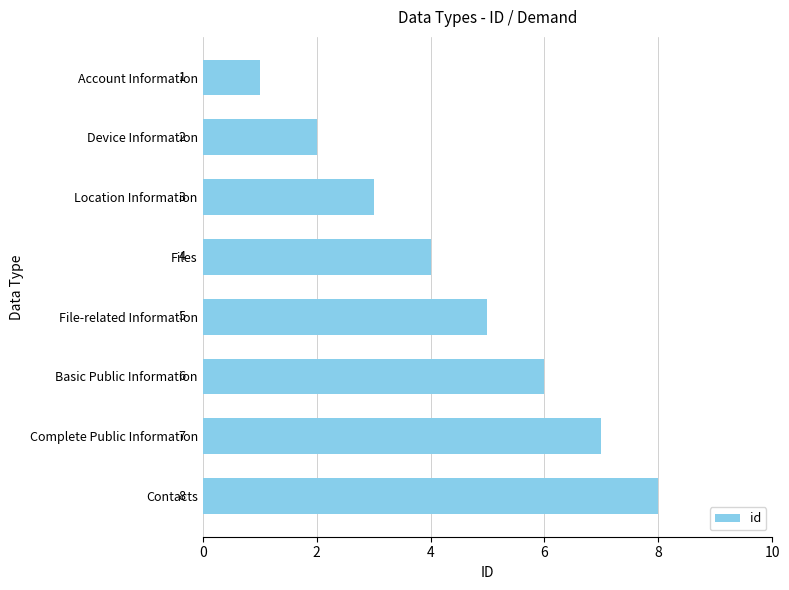

The value at File-related Information is 5. True or false?

True